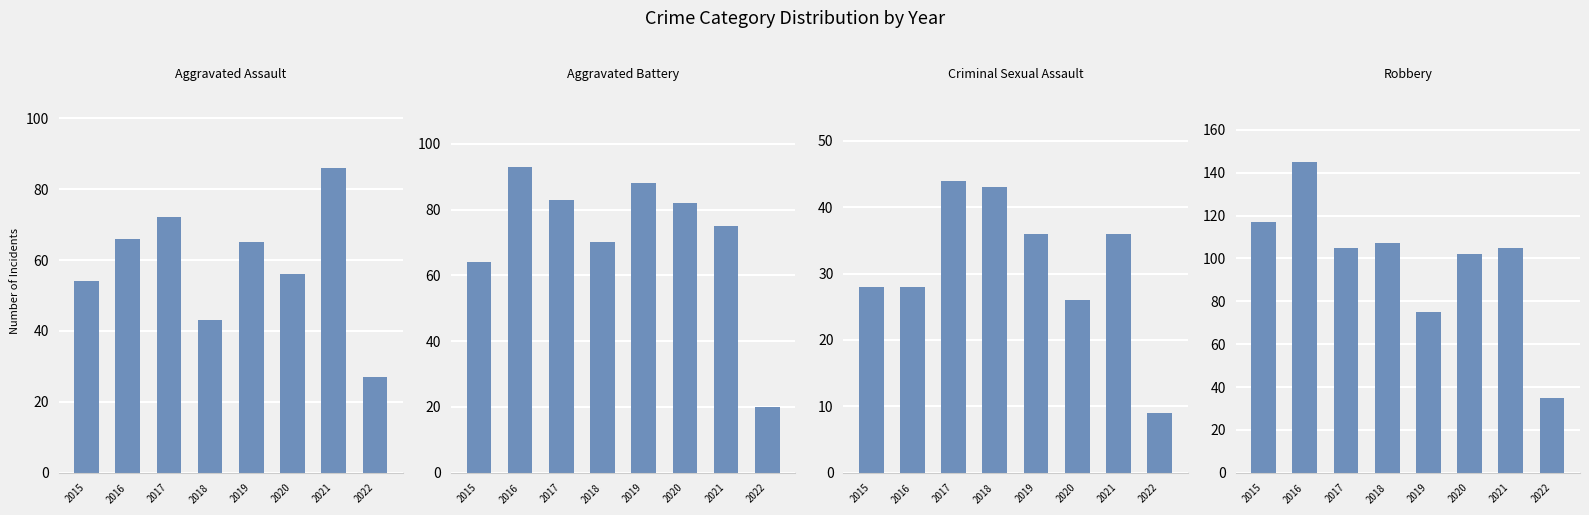

What is the spread (max minus min) of values at 2016?

117